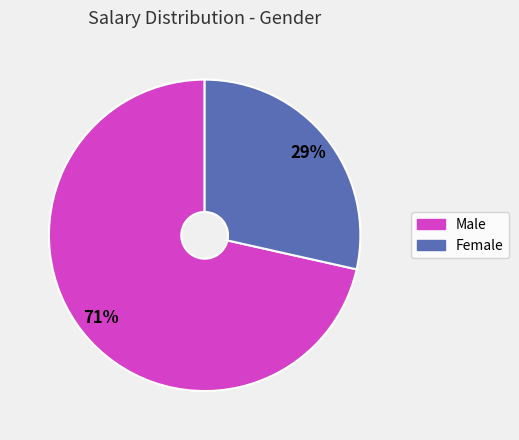

Between Female and Male, which is larger?

Male